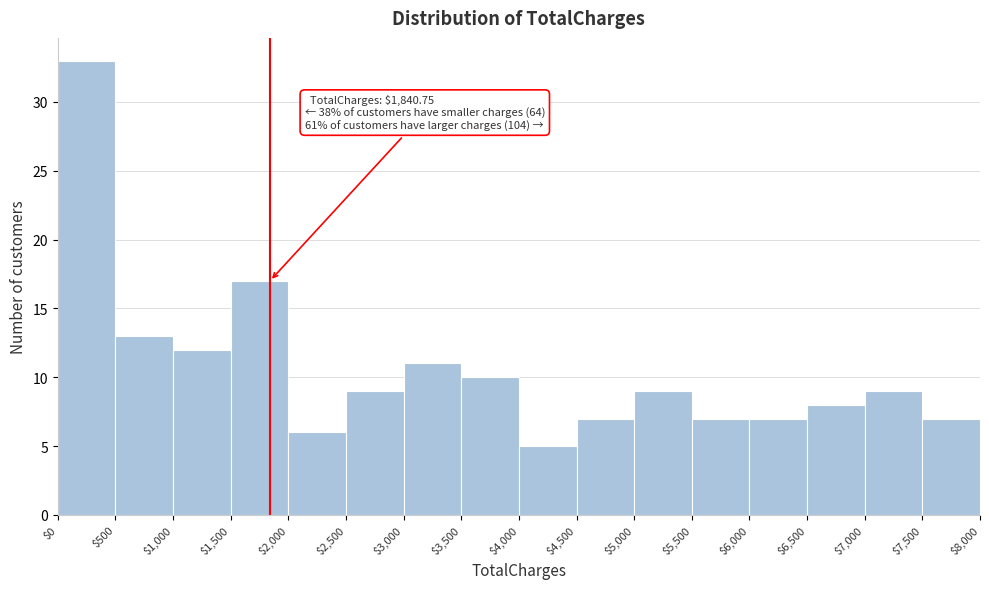

Which range on the x-axis has the tallest bar?

$0 to $500